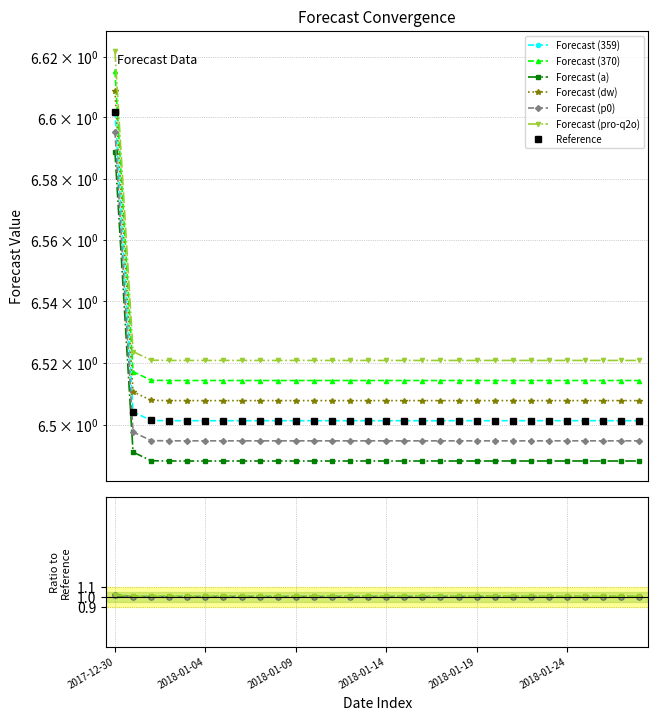

Approximately how many times larger is the value at 2018-01-18 compared to 2018-01-13?

1.0